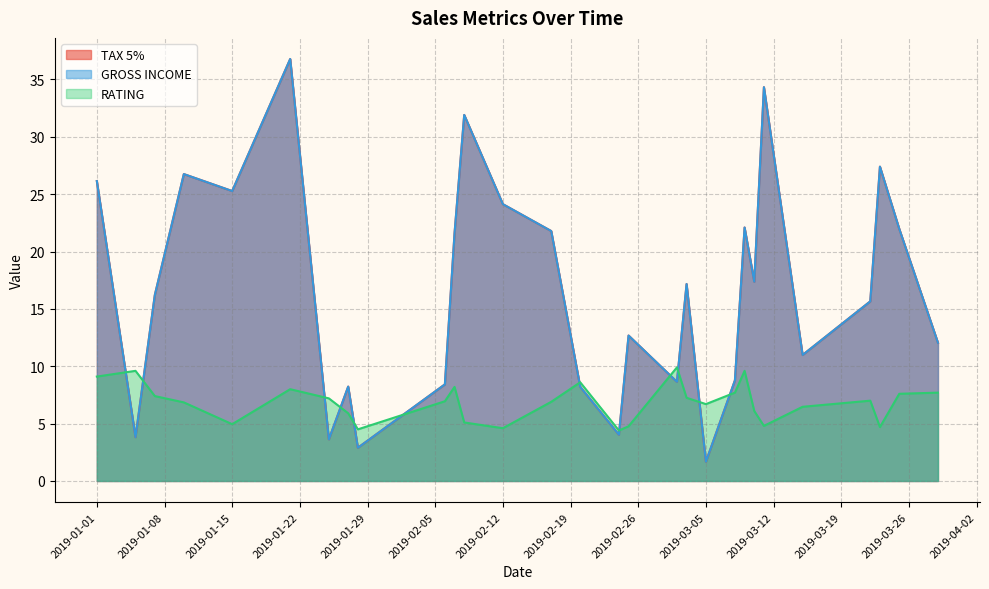

True or false: GROSS INCOME has more than 0 points higher than both neighbors.

True